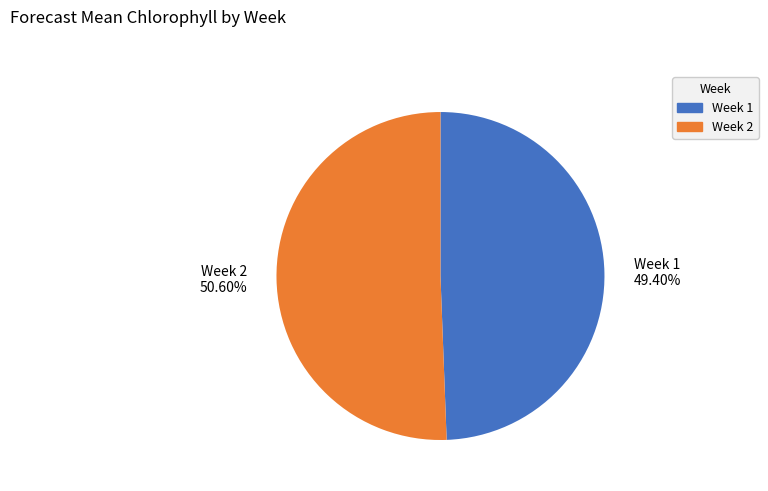

What is the largest slice in the pie chart?

Week 2